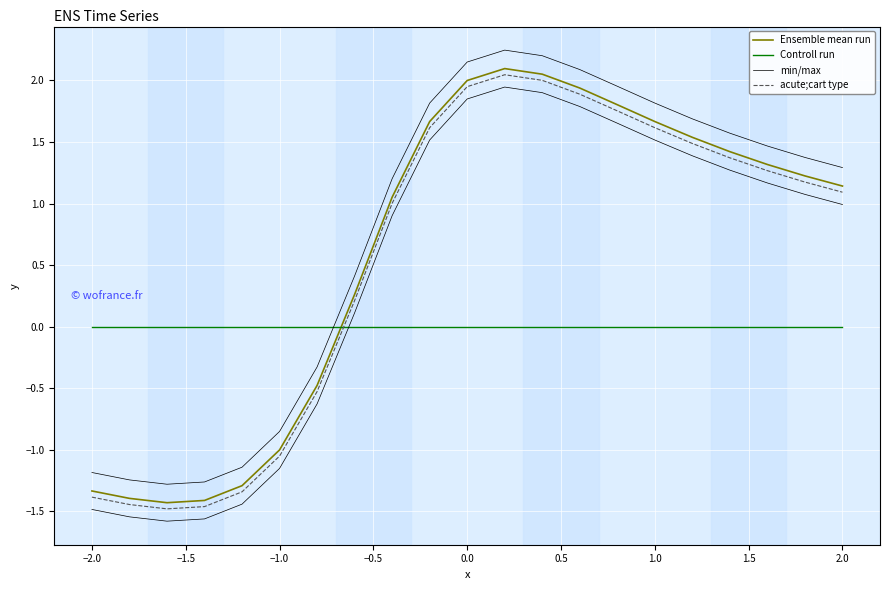

Rank the series by their maximum value, from highest to lowest.

min/max, Ensemble mean run, acute;cart type, Controll run